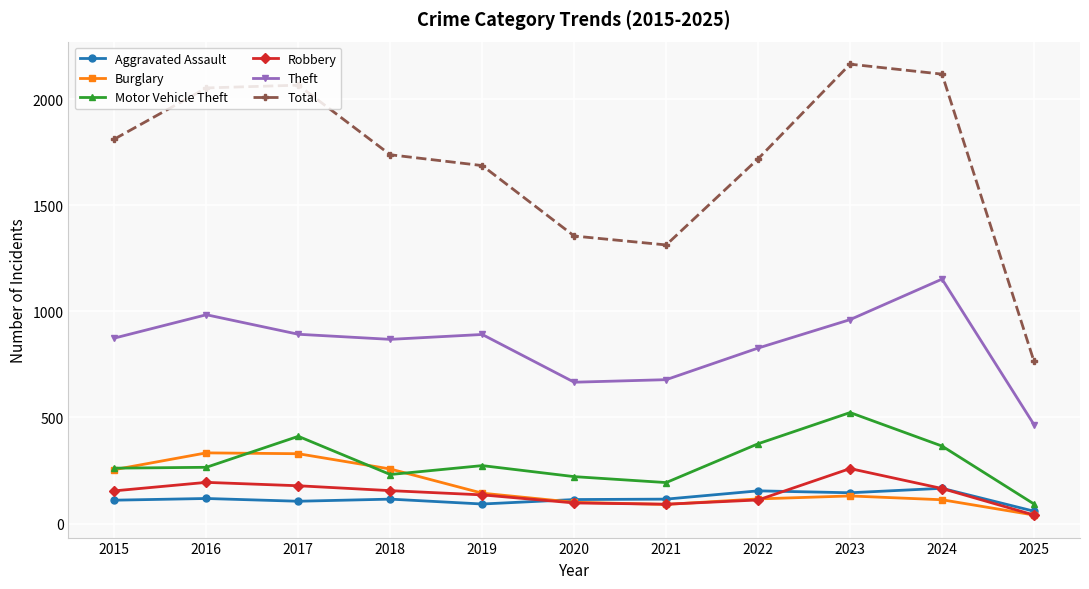

What is the value of the Burglary point at the 9th from the left?

130